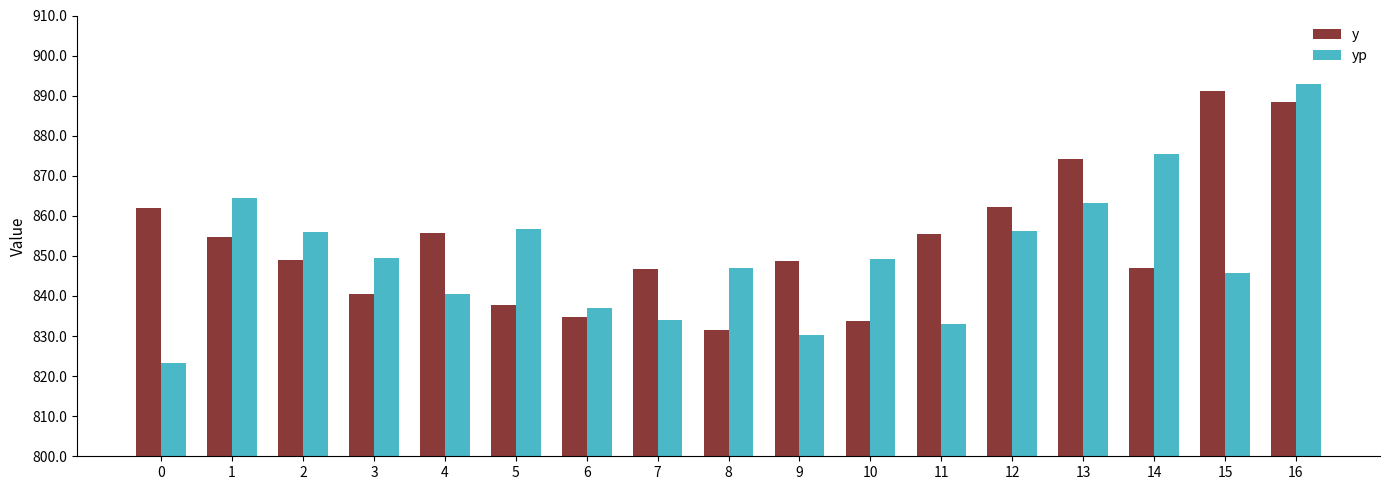

Which series has the largest total across all categories?

y